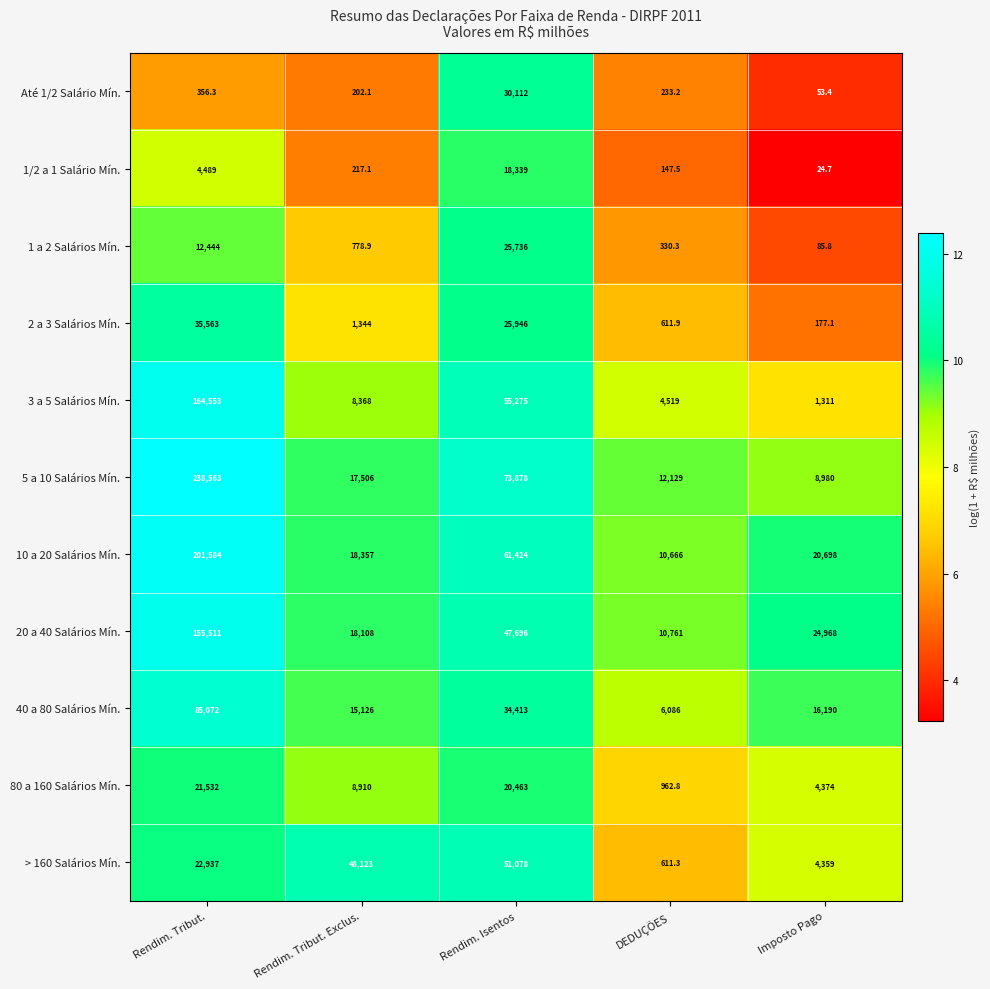

Is the value of 40 a 80 Salários Mín. at Rendim. Isentos greater than the value of > 160 Salários Mín. at Rendim. Tribut. Exclus.?

No